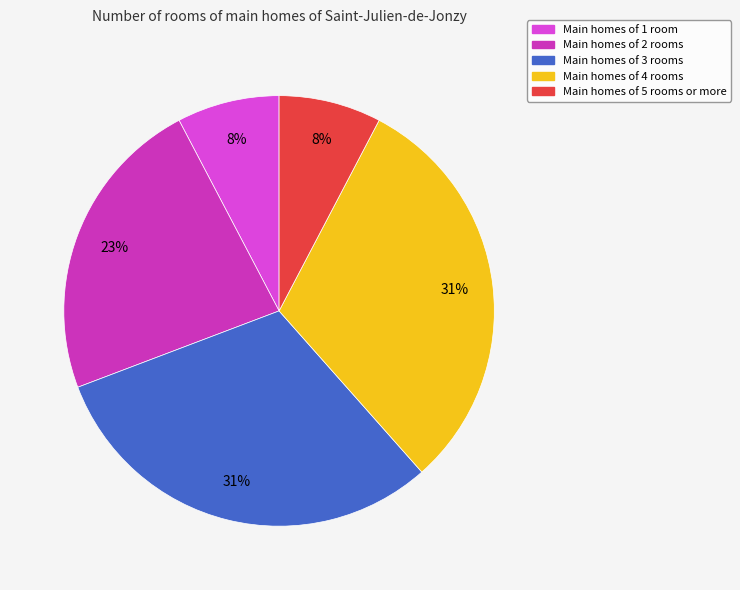

To the nearest percent, what is the difference between the largest and smallest slice percentages?

23%